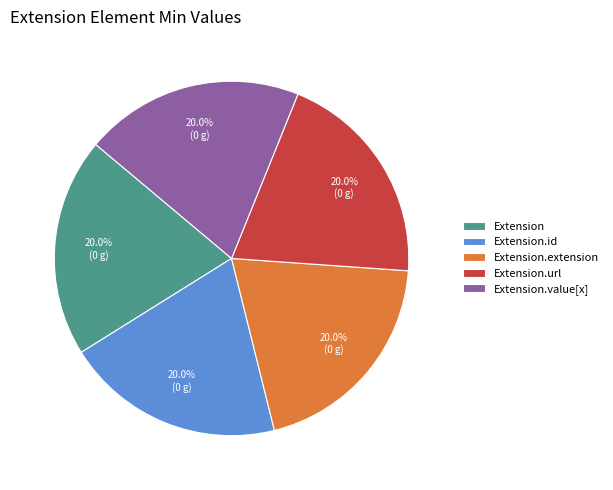

What portion of the pie excludes Extension.id?

80.0%